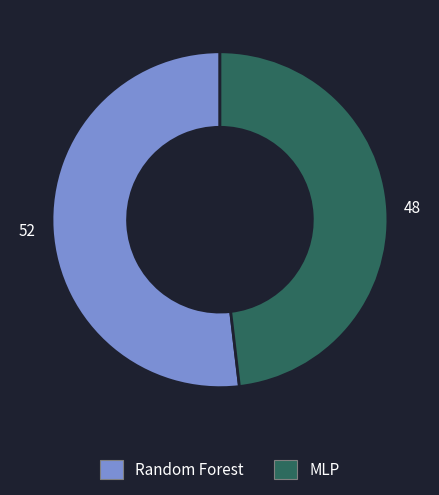

Rank the categories by value from highest to lowest.

Random Forest, MLP